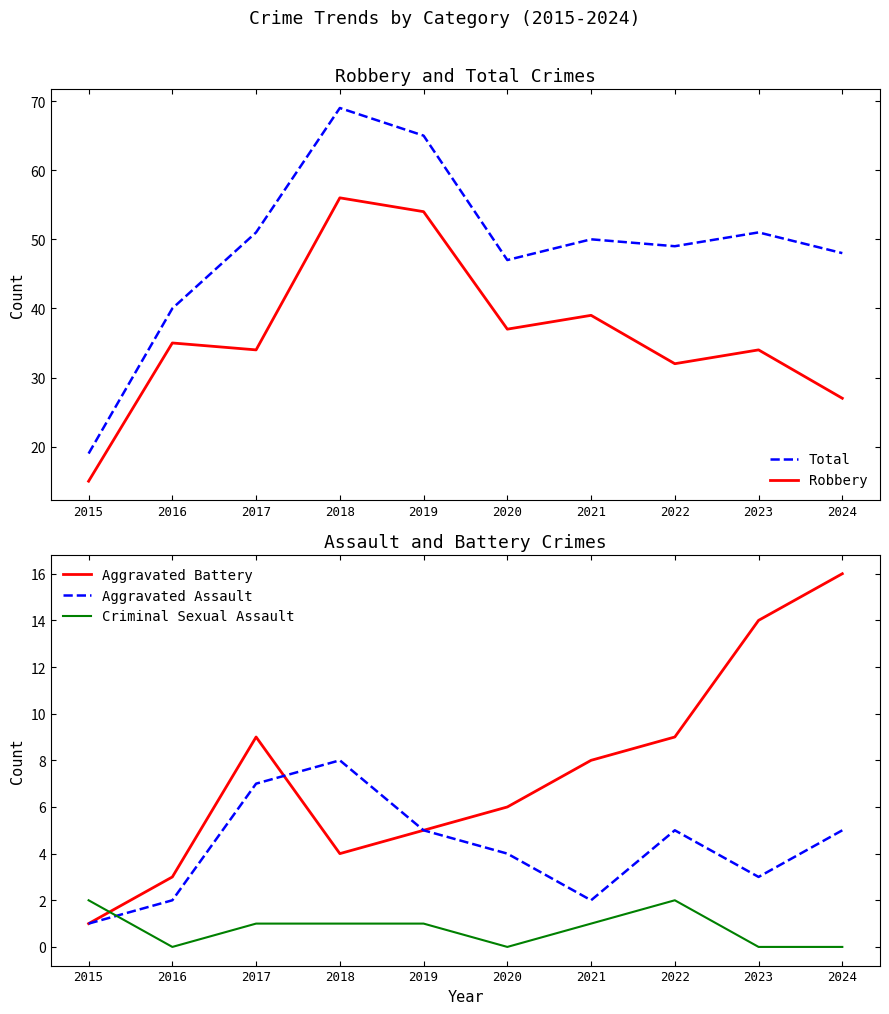

List the series in order of their peak value, highest first.

Total, Robbery, Aggravated Battery, Aggravated Assault, Criminal Sexual Assault